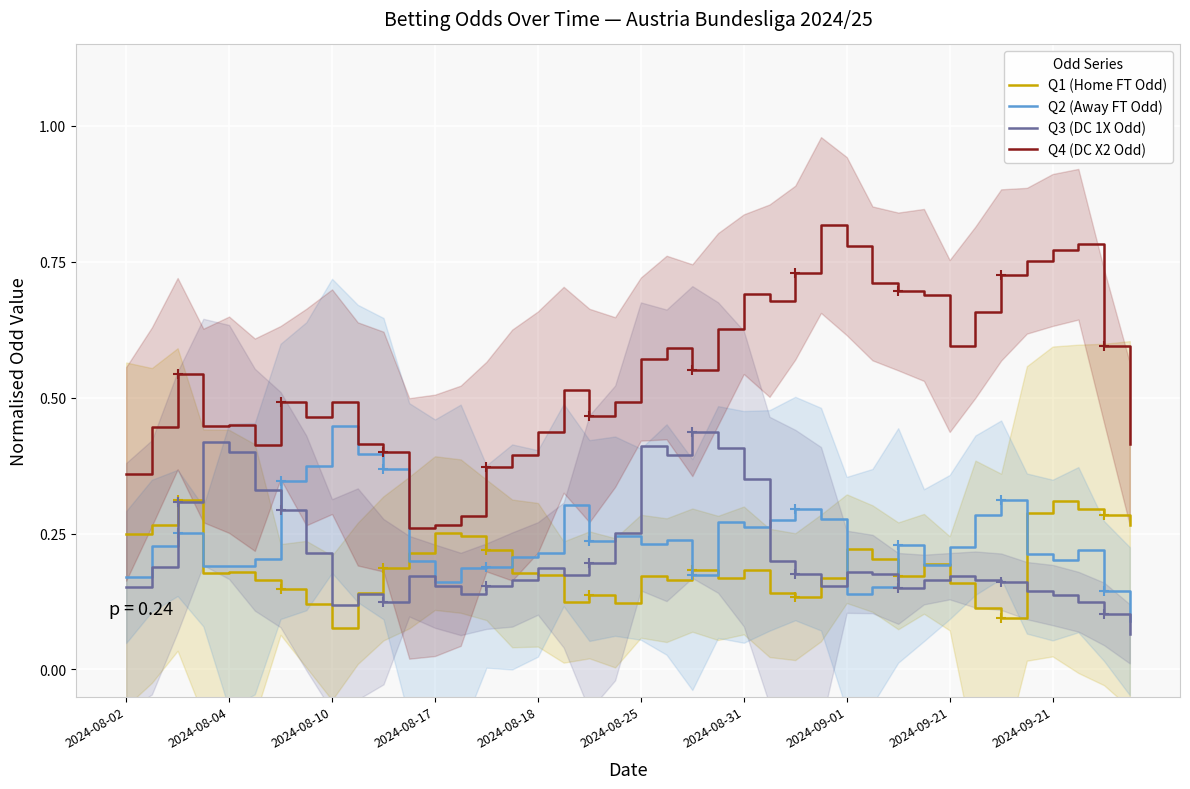

The value of Q3 (DC 1X Odd) at 2024-08-31 is 0.4. True or false?

True